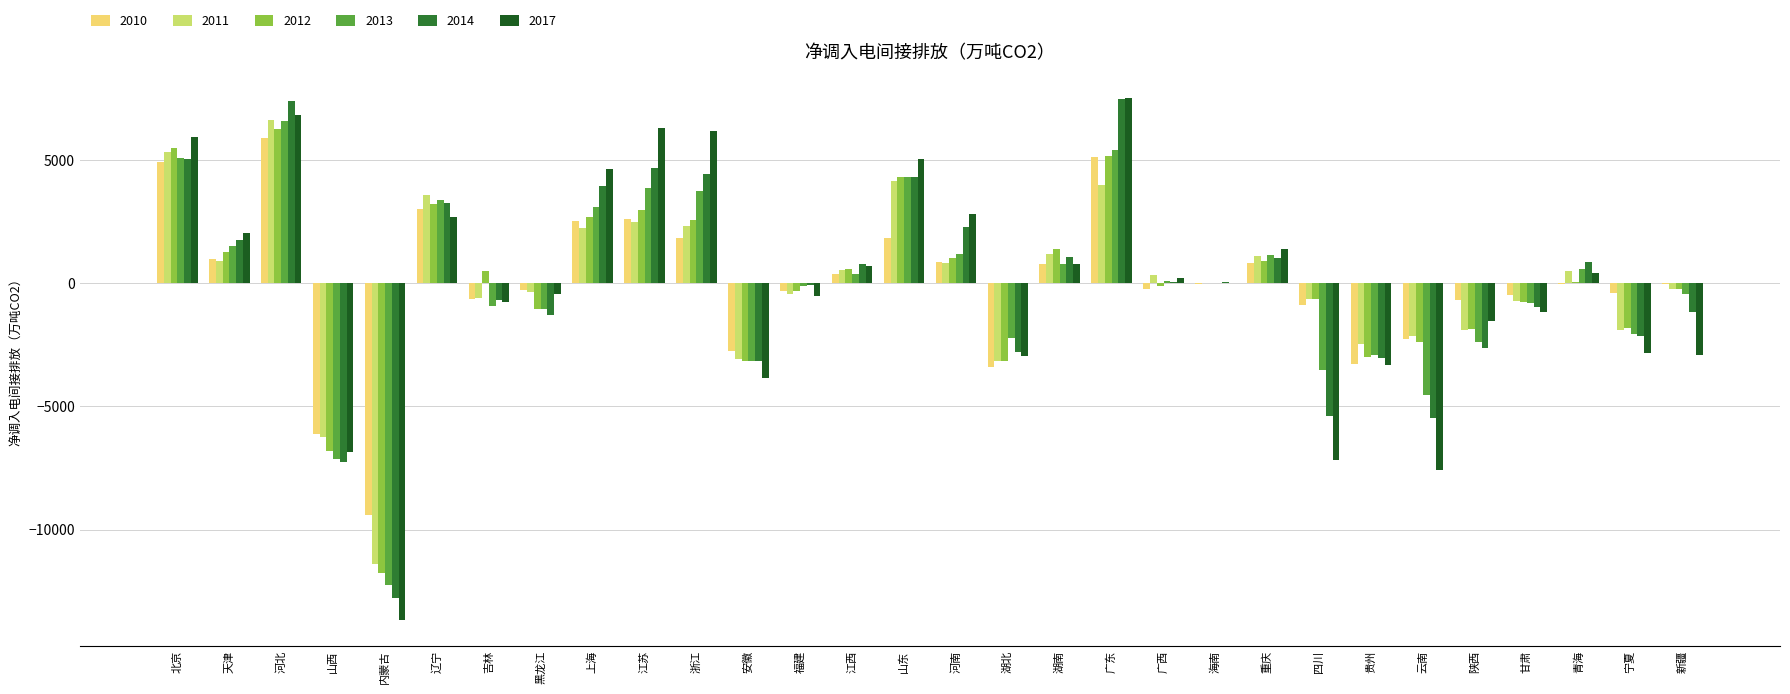

What is the greatest value displayed?

7496.2